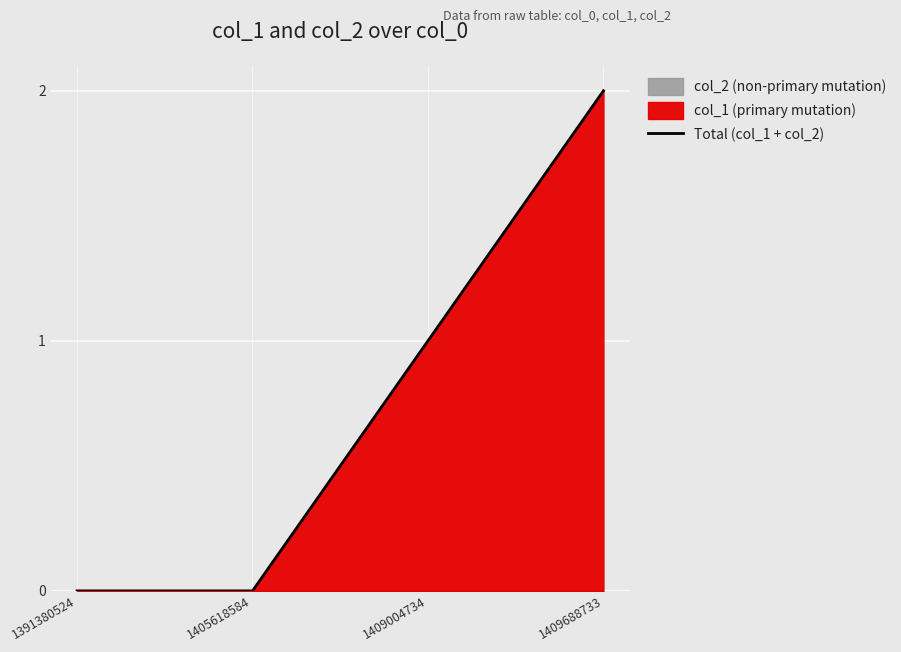

What is the difference between the maximum and minimum values?

2